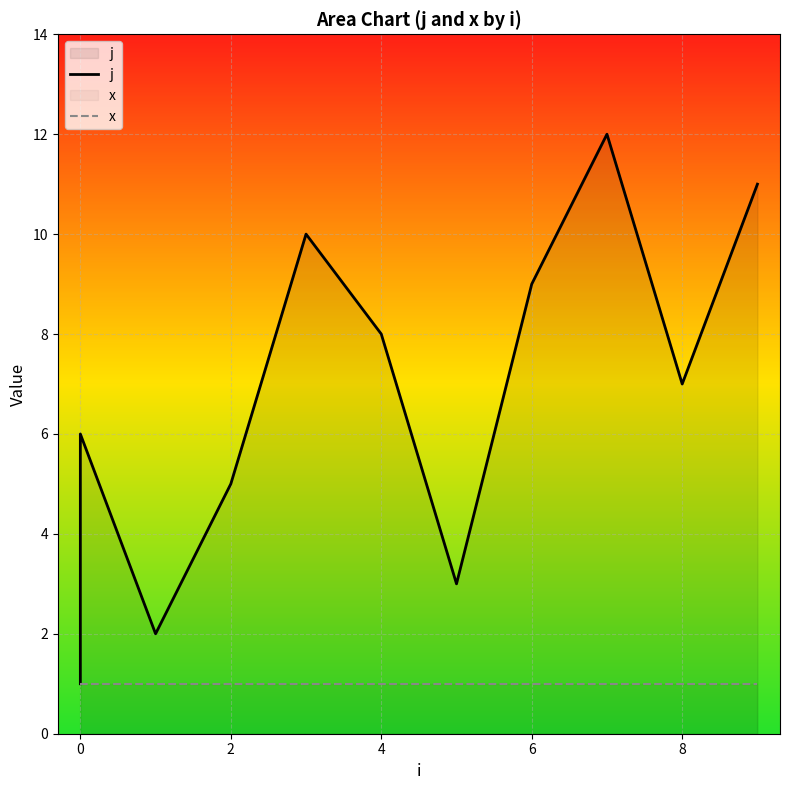

Which series changed the most between 4 and 6?

j